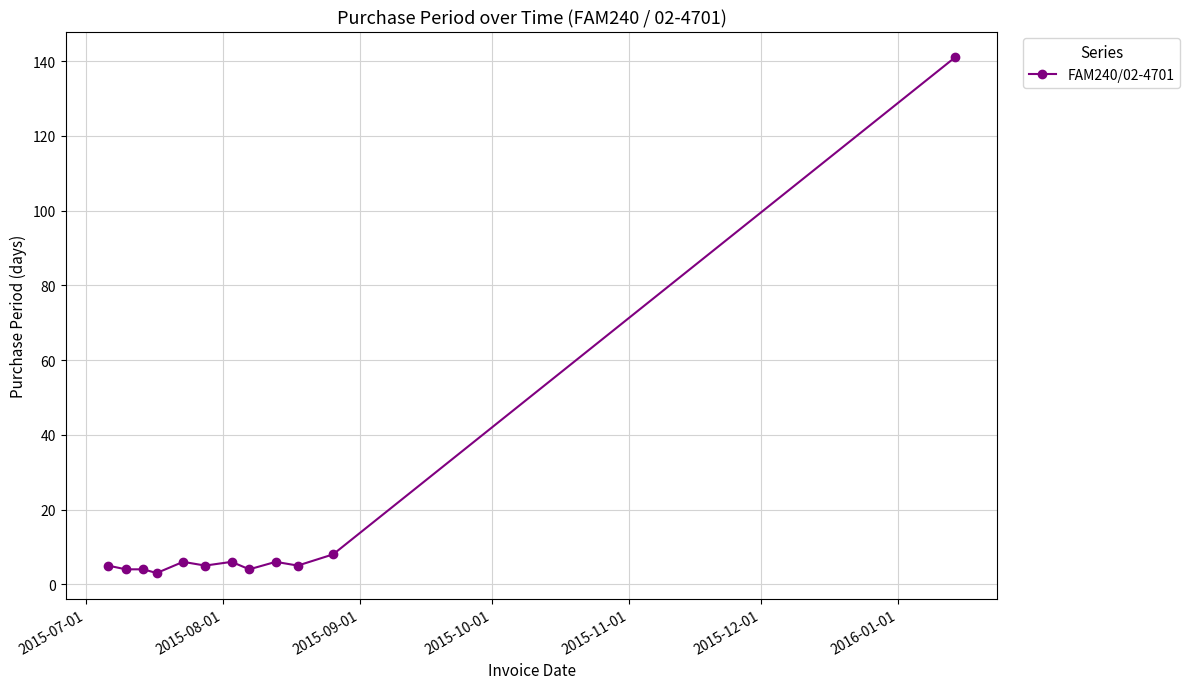

What is the average value?

16